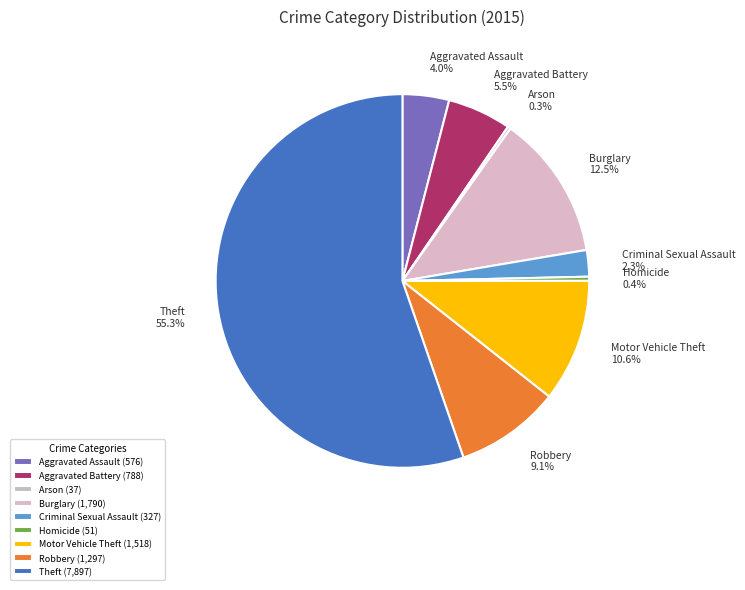

Do Aggravated Assault and Burglary together represent more than half of the pie?

No